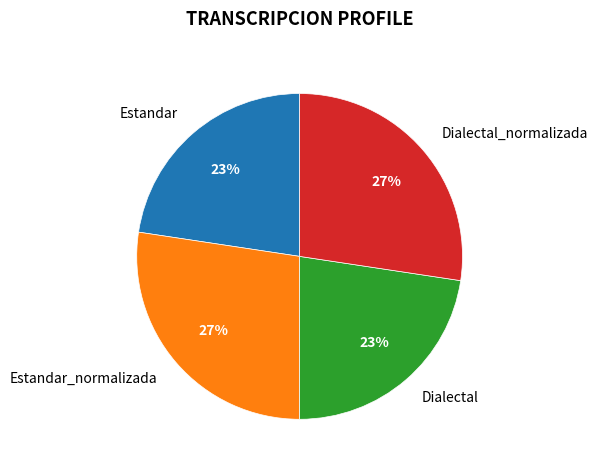

What percentage is the Dialectal_normalizada slice, to the nearest percent?

27%